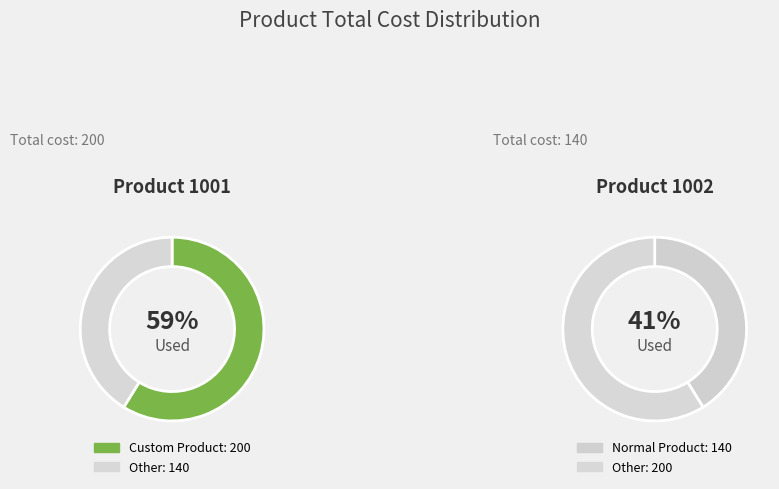

To the nearest percent, what portion does Custom Product represent?

59%